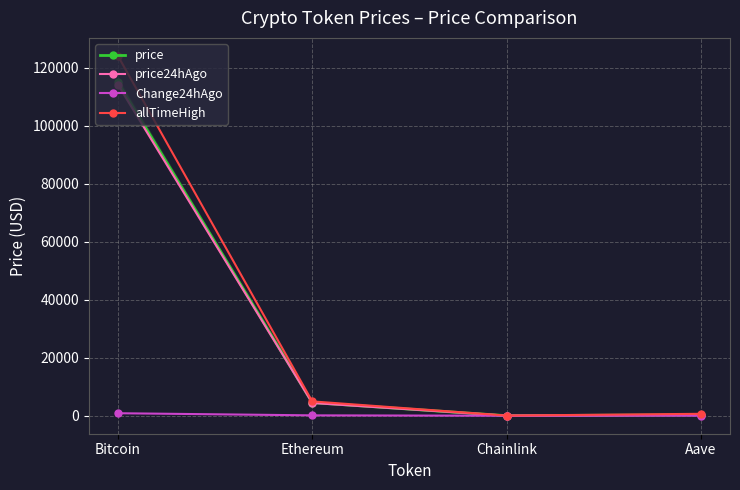

Is it true that allTimeHigh equals 47144.3 at Bitcoin?

False